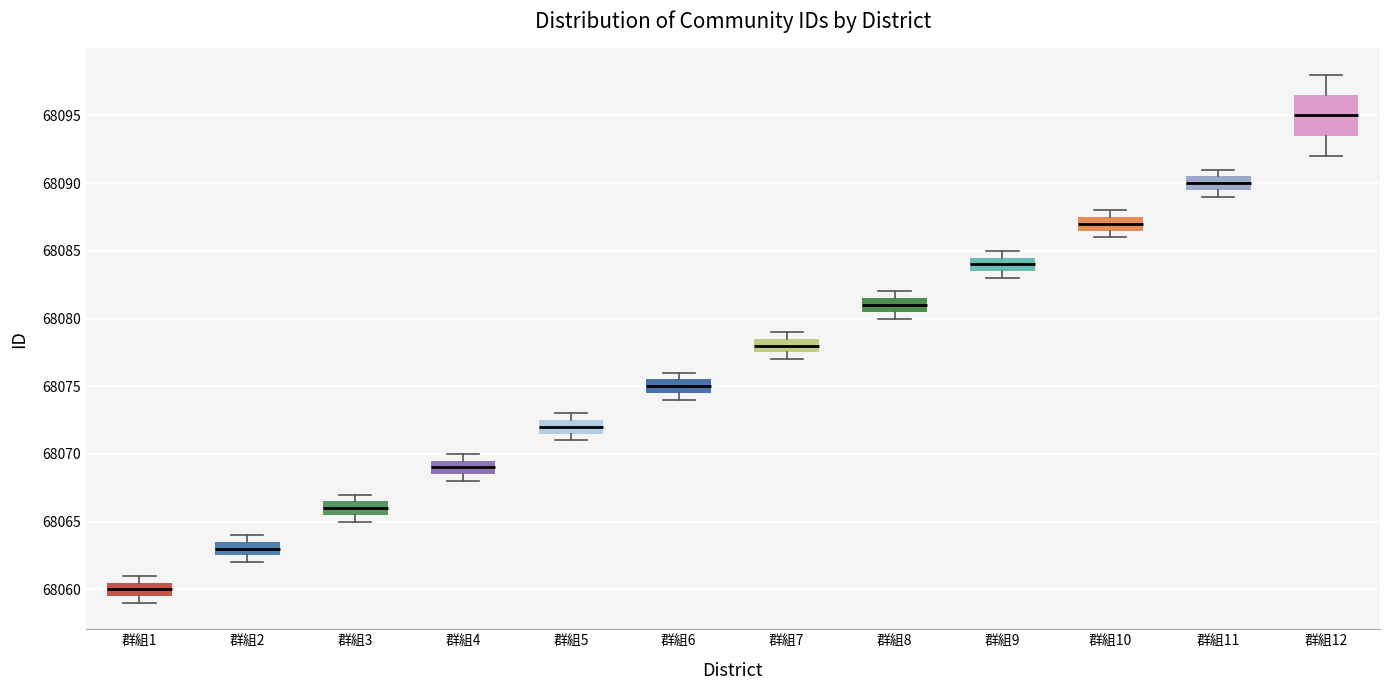

Which box has the highest median line?

群組12